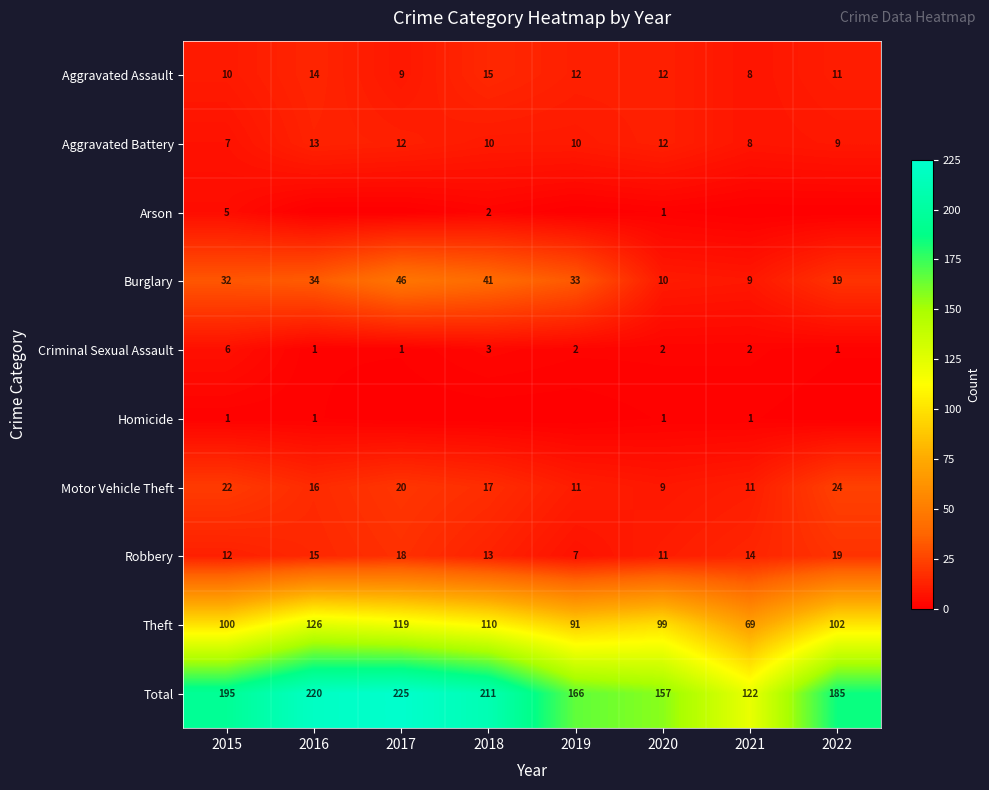

What is the average value of the Robbery series?

14